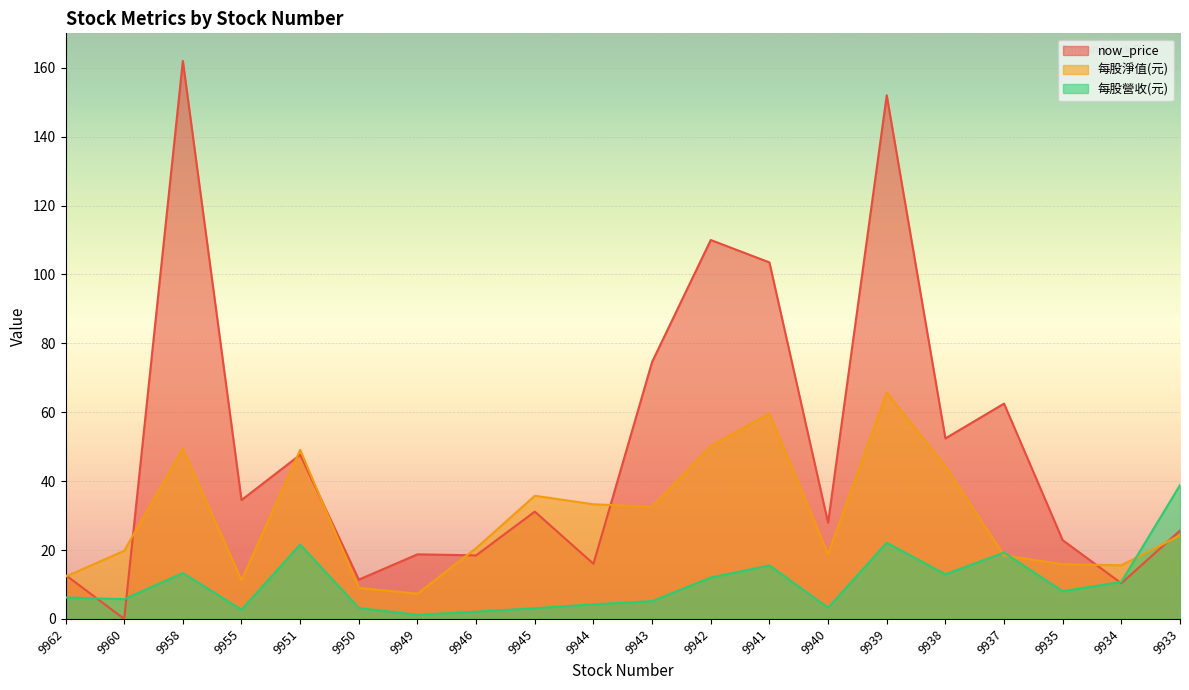

Which series has the widest spread of values?

now_price